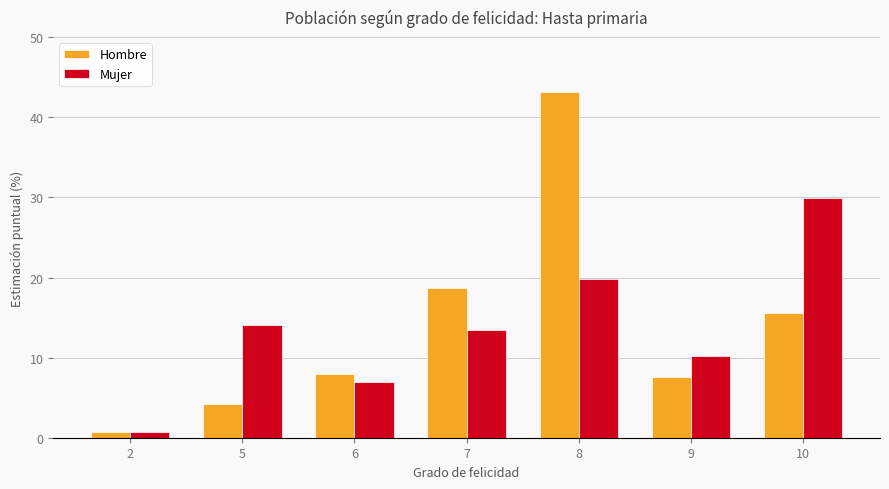

What is the sum of all Mujer values?

95.0